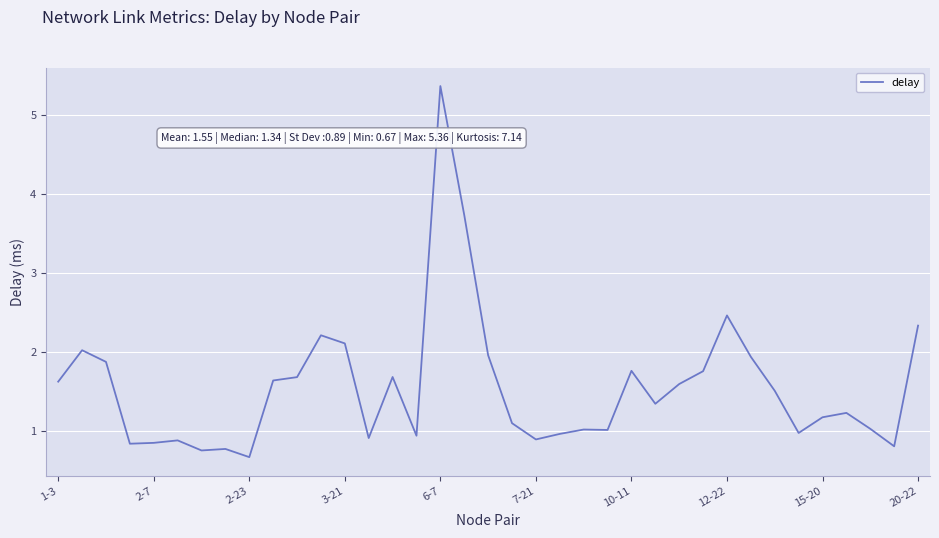

What is the greatest value displayed?

5.4